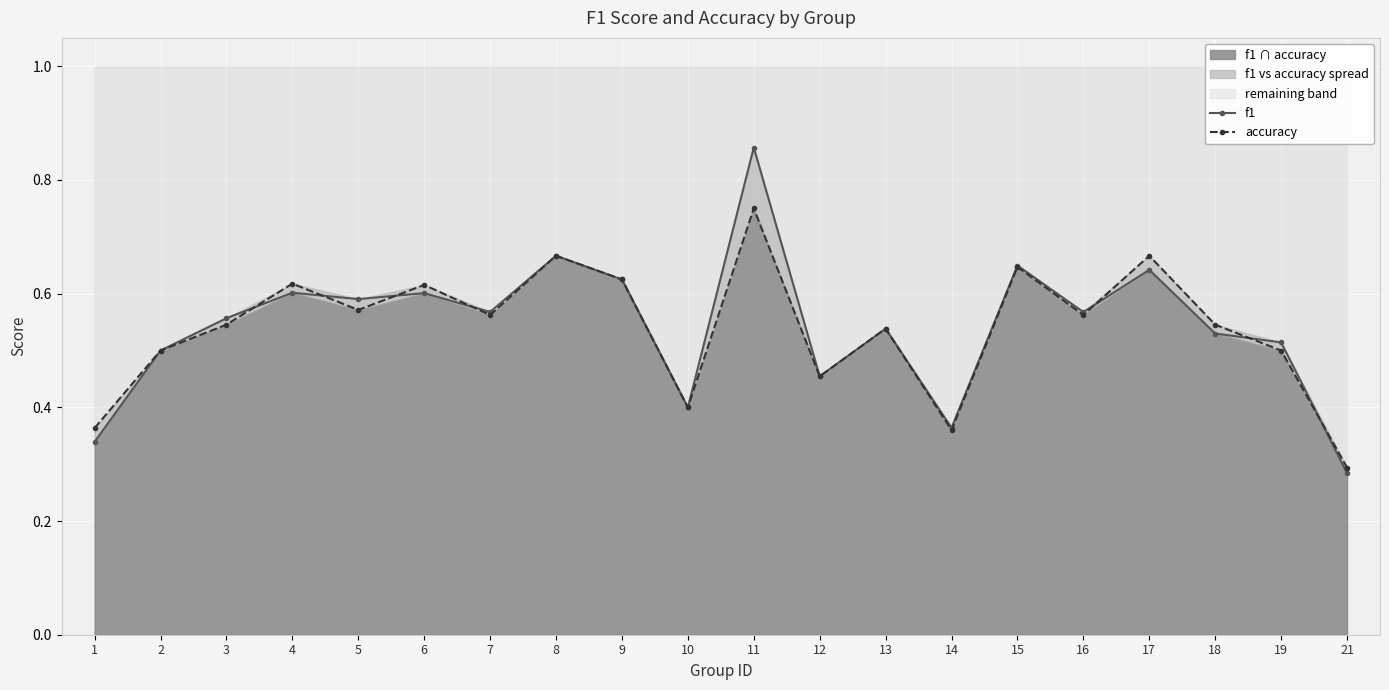

What is the value of the accuracy point at the 4th from the left?

0.6